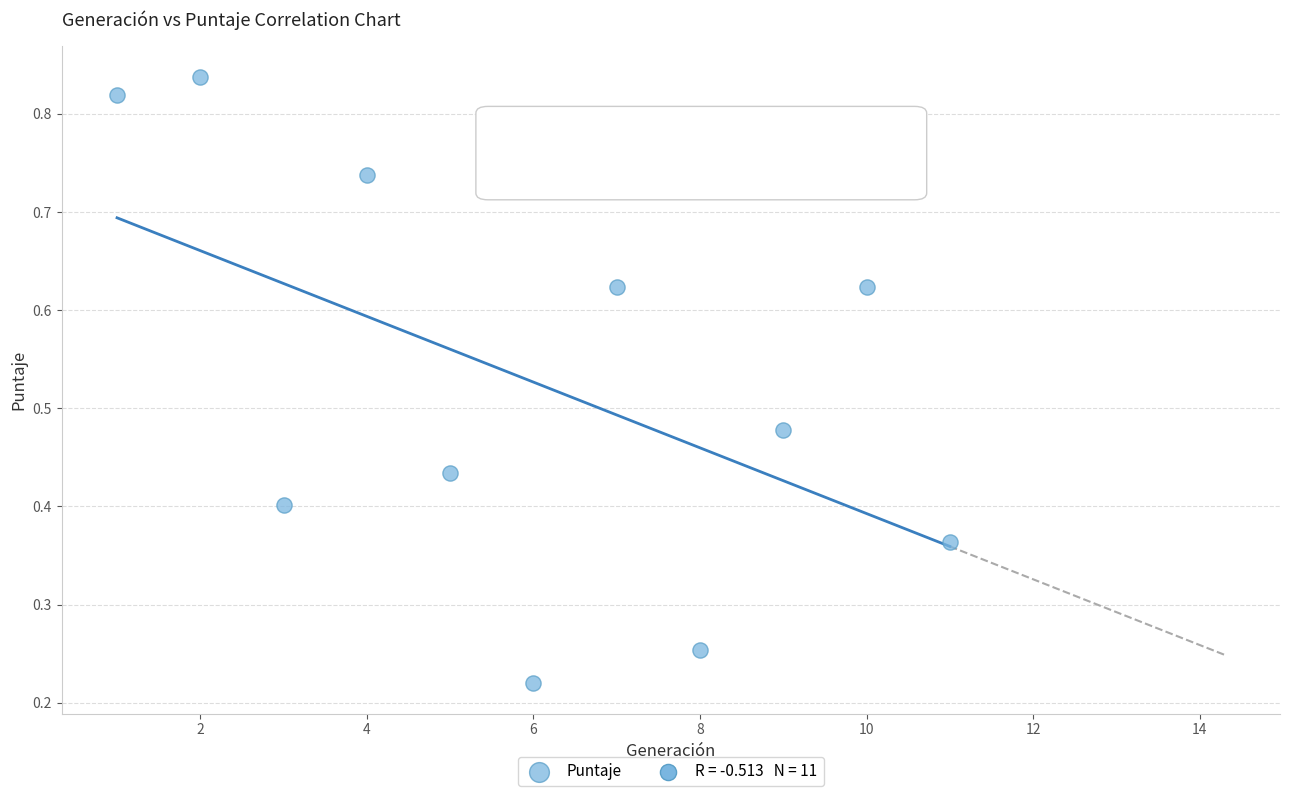

What is the average X value?

6.0